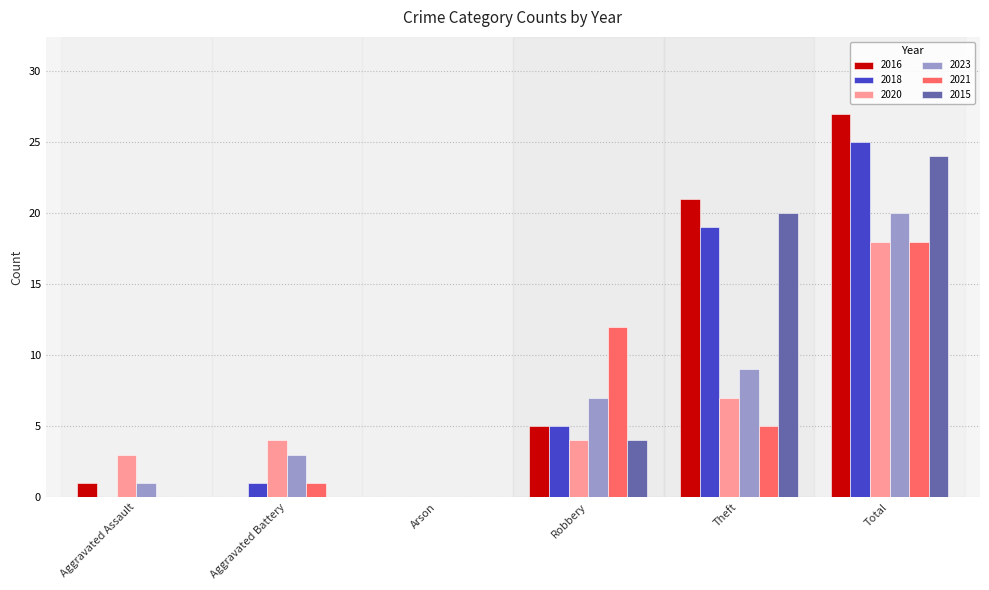

At which category is the sum across all series the highest?

Total